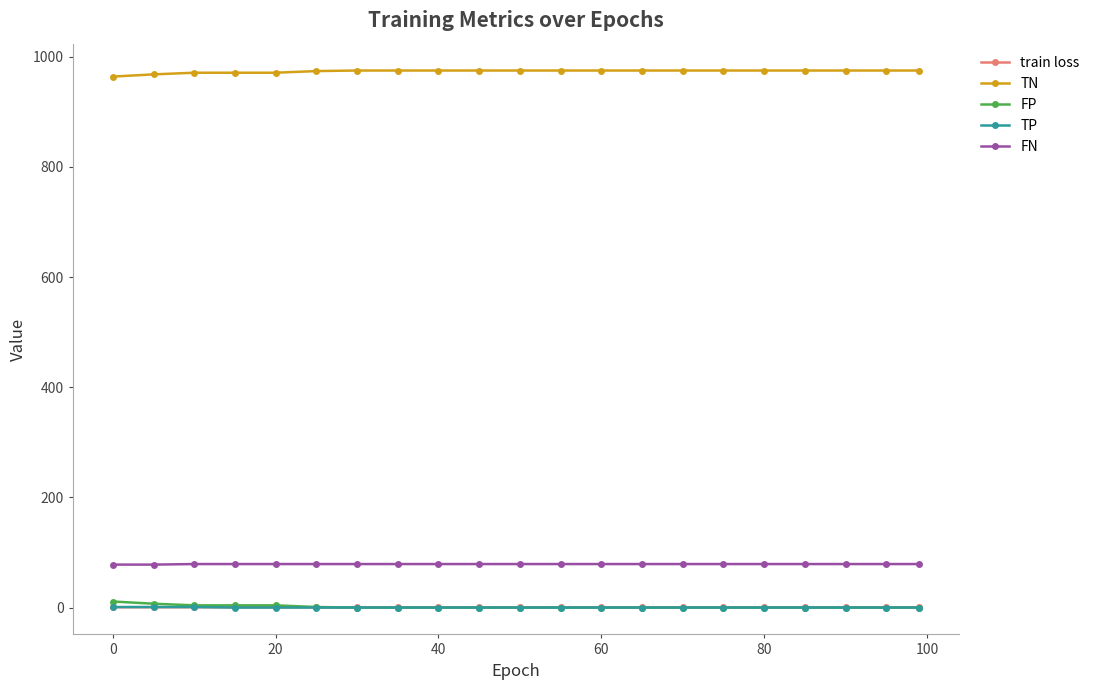

What is the value of the TN point at the 10th from the left?

975.0